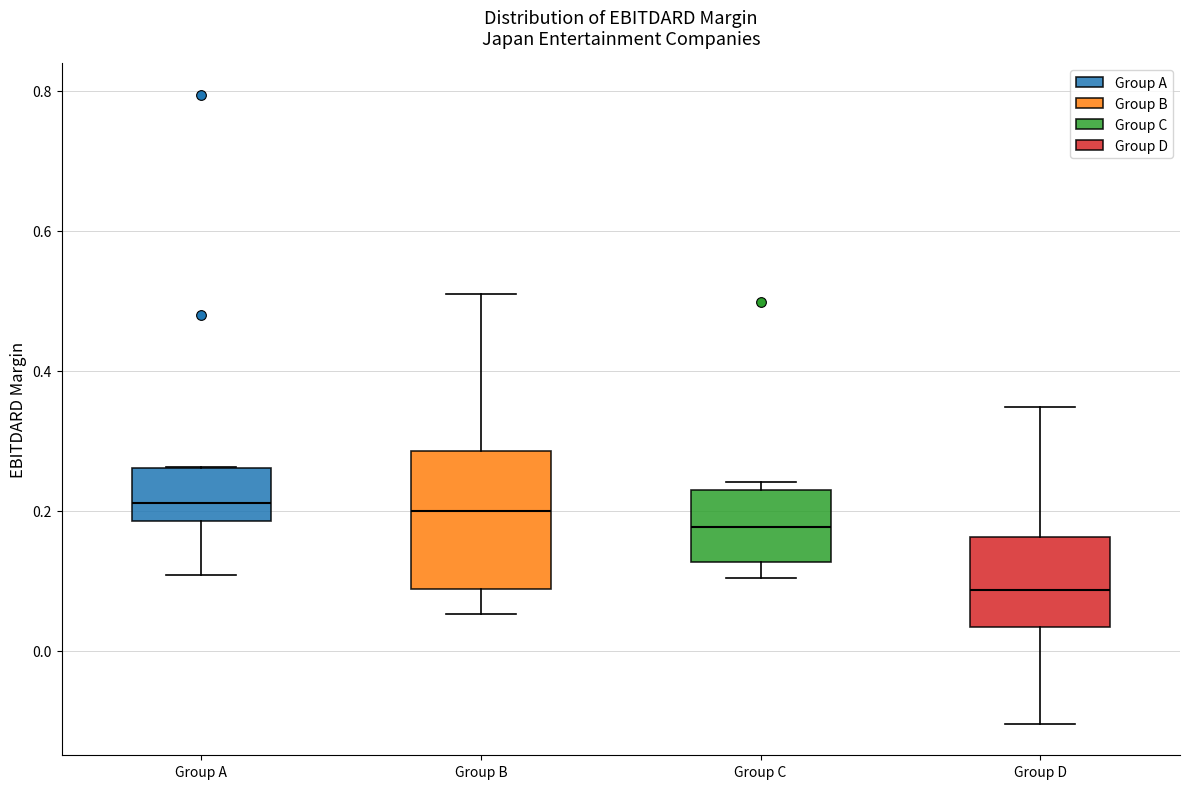

Comparing the boxes themselves (not the whiskers), which one is the tallest?

Group B